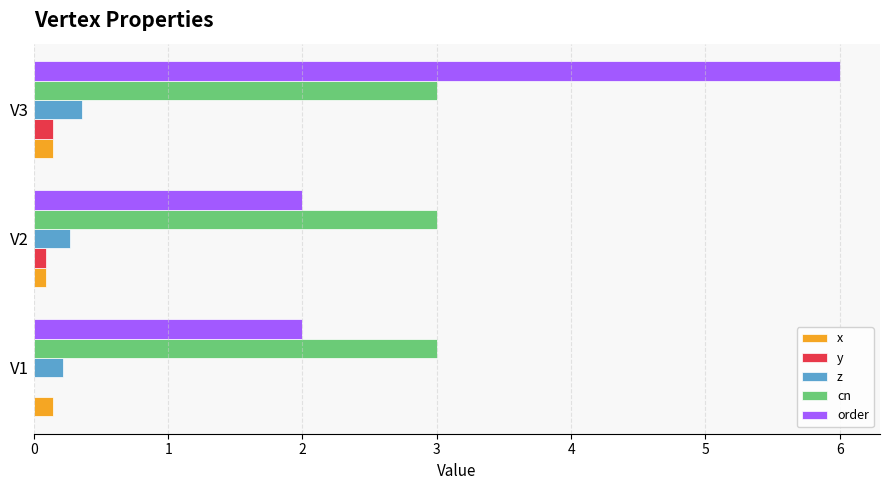

Is it true that order equals 2.3 at V3?

False